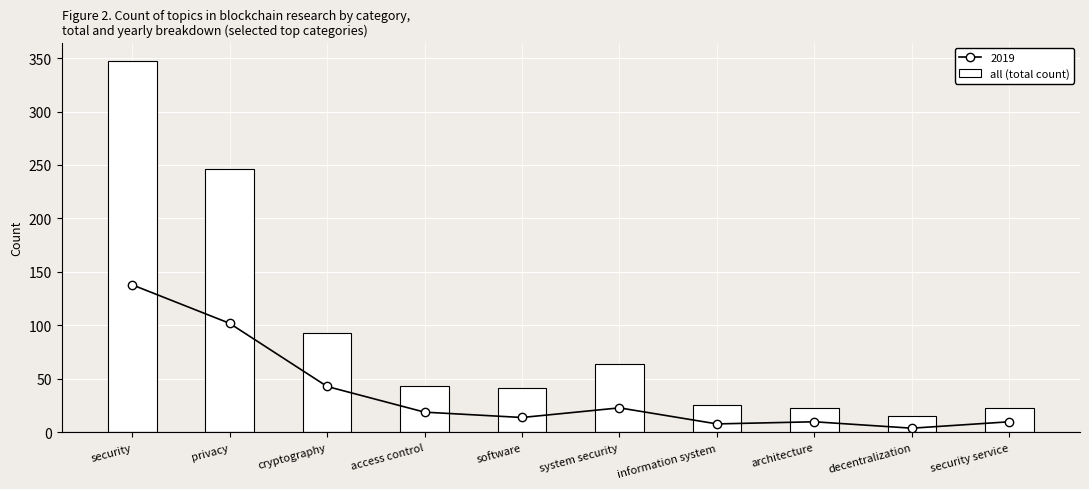

At which category does the chart reach its minimum across all series?

decentralization